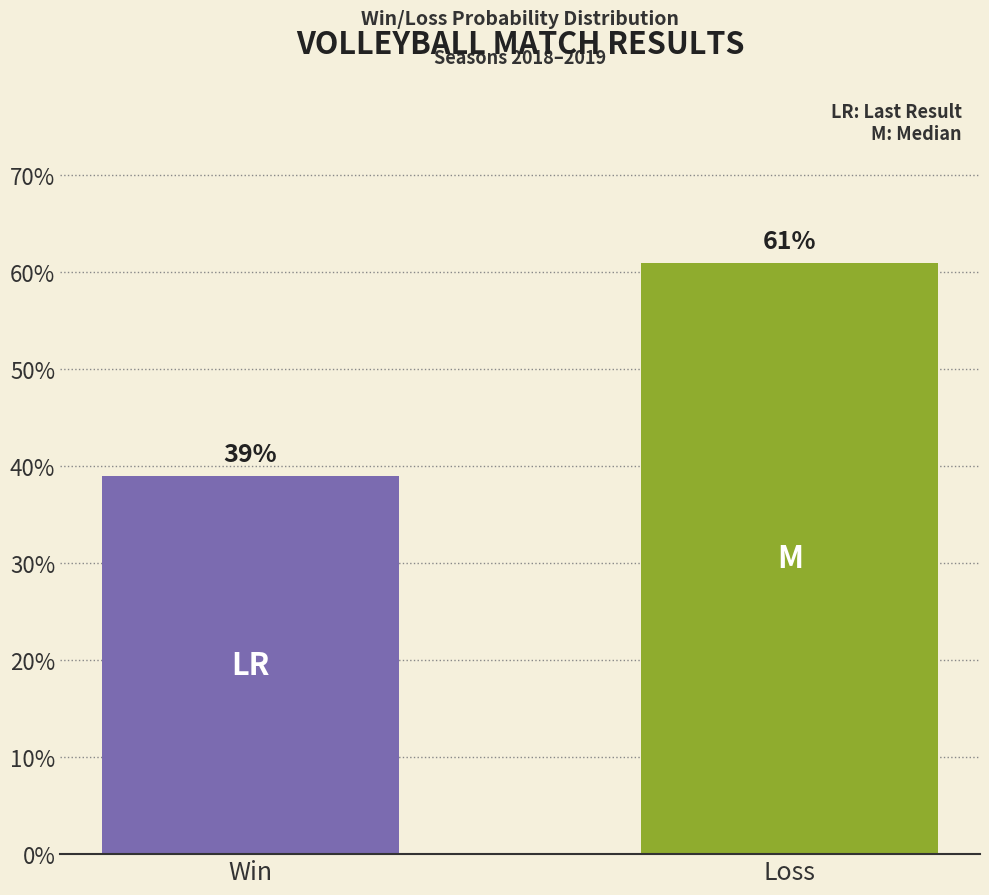

Between Win and Loss, which is larger?

Loss